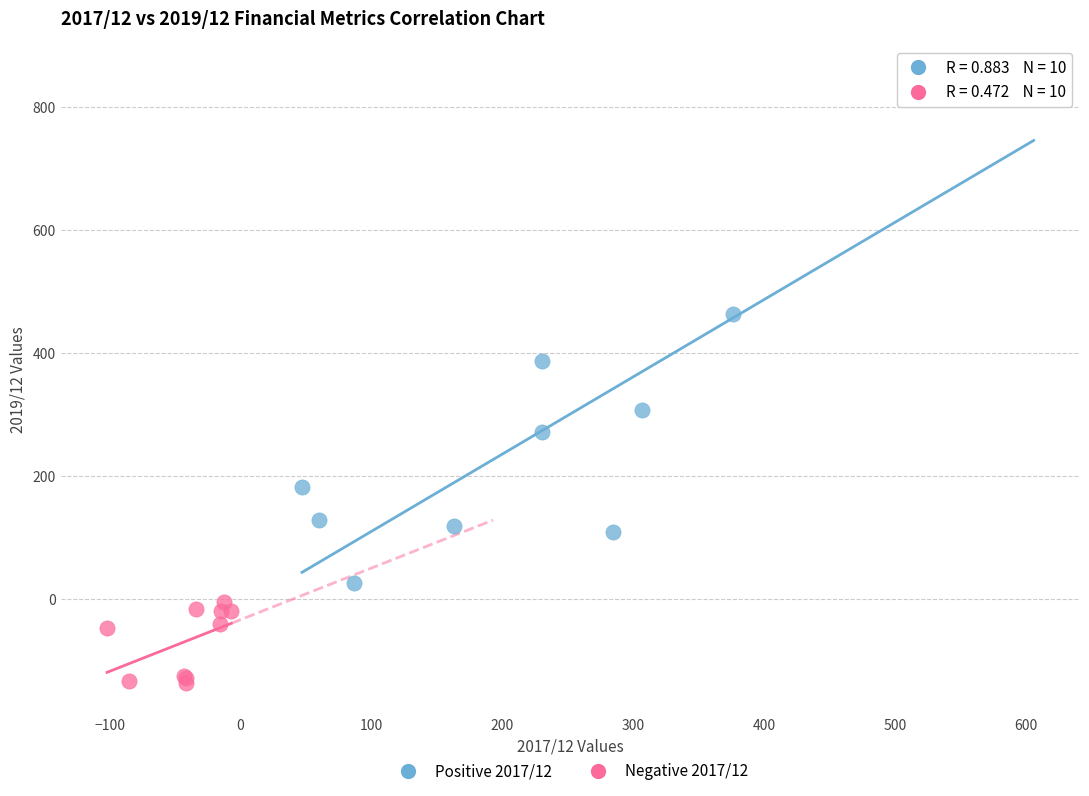

Which series has the largest Y range (max minus min)?

Positive 2017/12